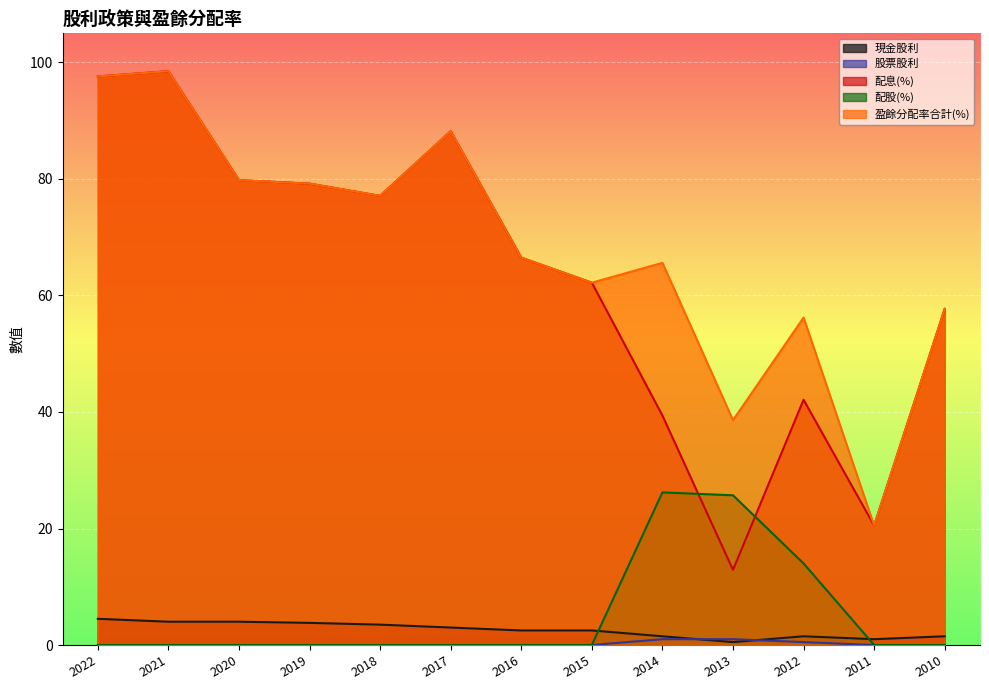

Which series ends up on top after the final intersection of 現金股利 and 股票股利?

現金股利